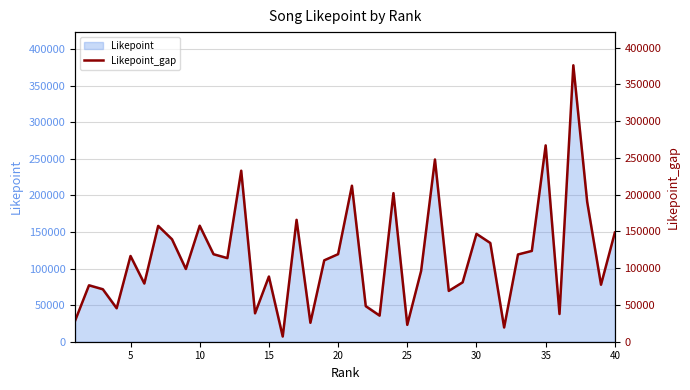

True or false: the data shows 262267 at 37.

False